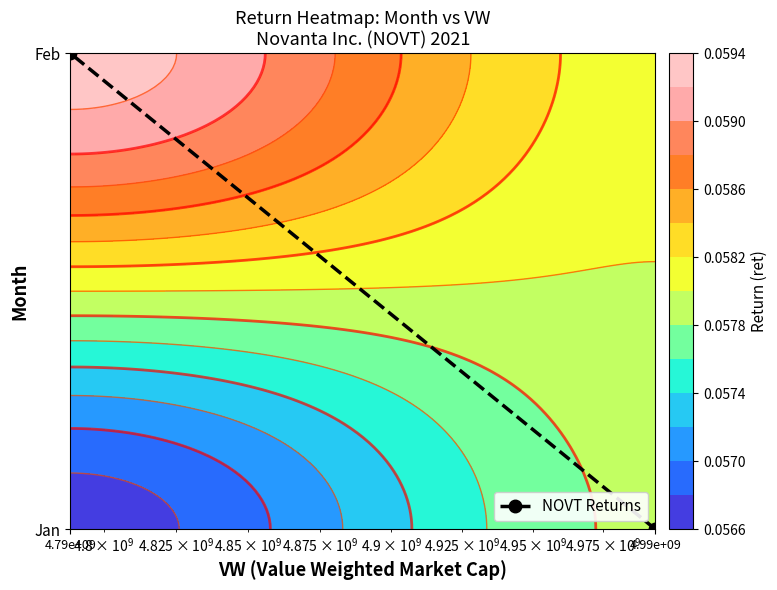

Which category has the lowest value across all series?

4.99e+09